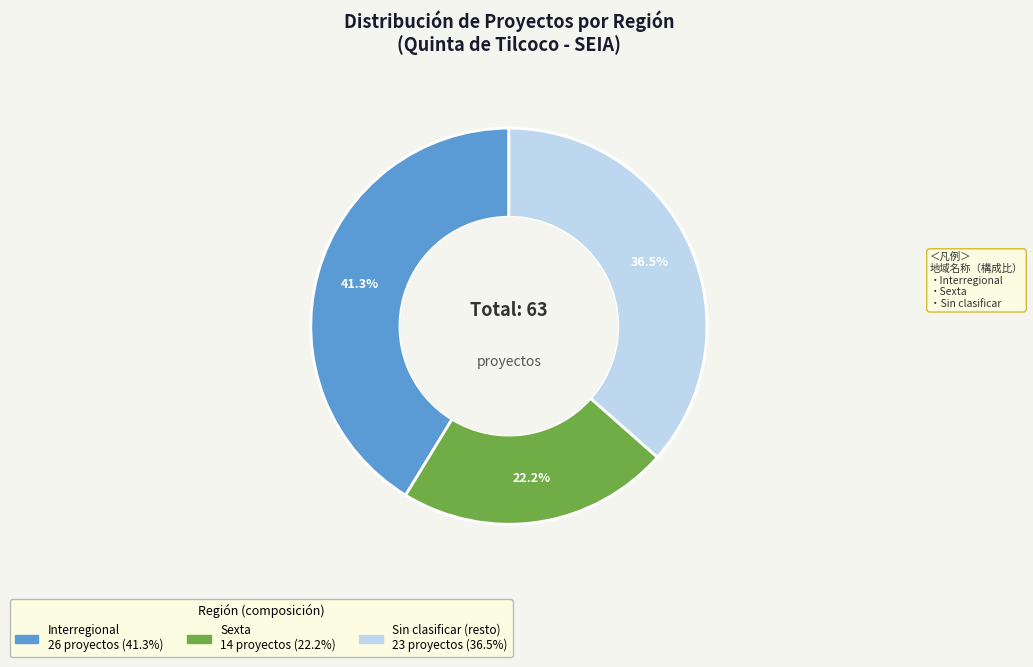

Is there any slice that represents more than half of the pie?

No